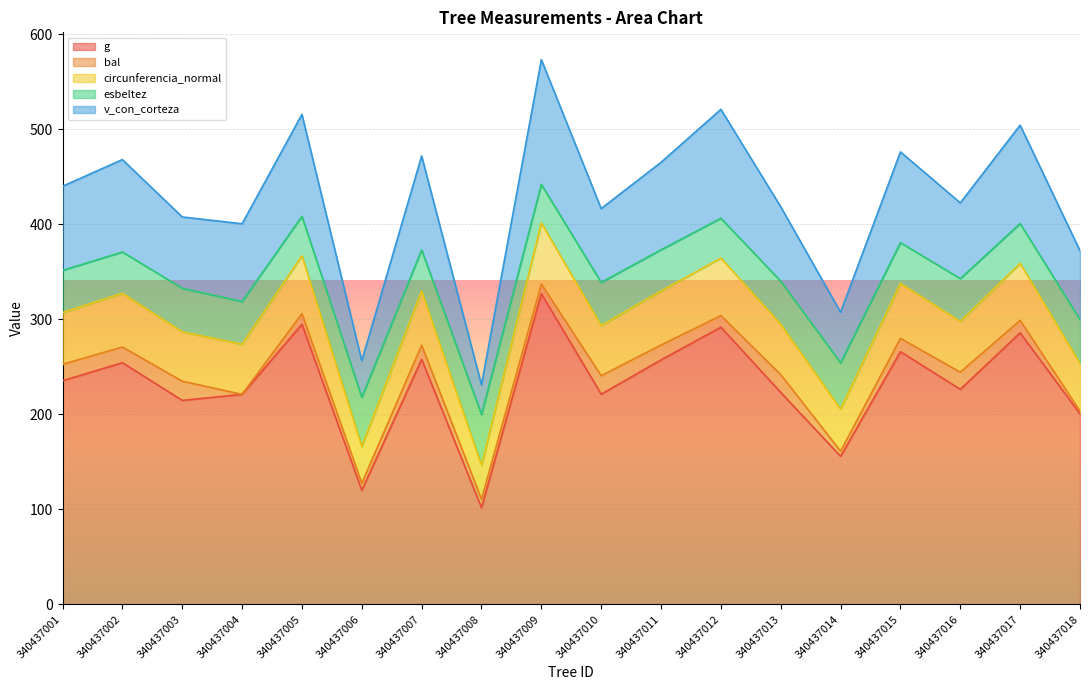

What is the spread (max minus min) of values at 340437013?

195.4